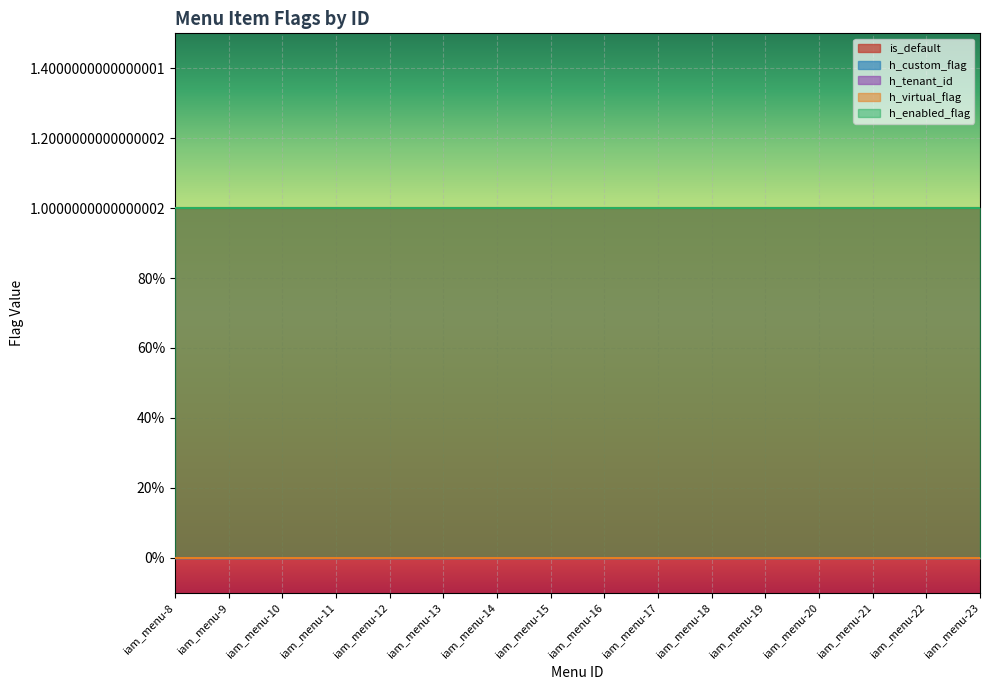

Between iam_menu-16 and iam_menu-19, which series saw the biggest shift?

is_default